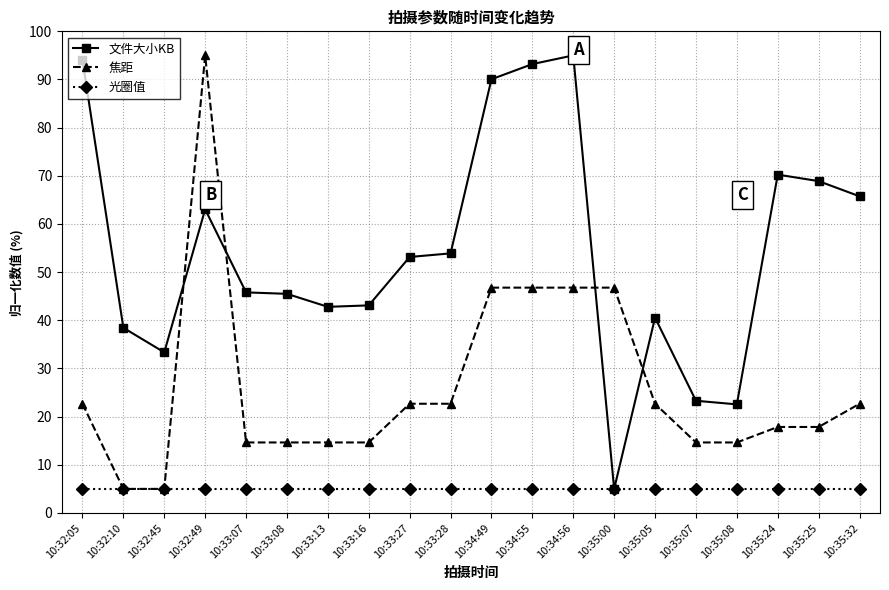

At 10:35:08, list the series in order from smallest to largest.

光圈值, 焦距, 文件大小KB